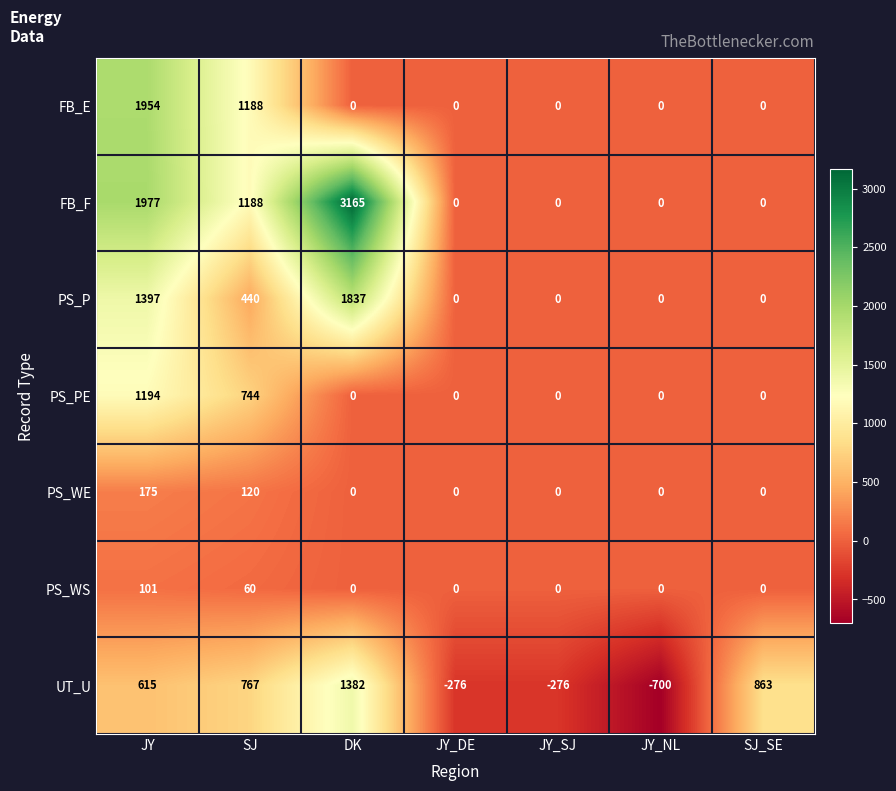

The value of PS_WE at JY_DE is 82. True or false?

False